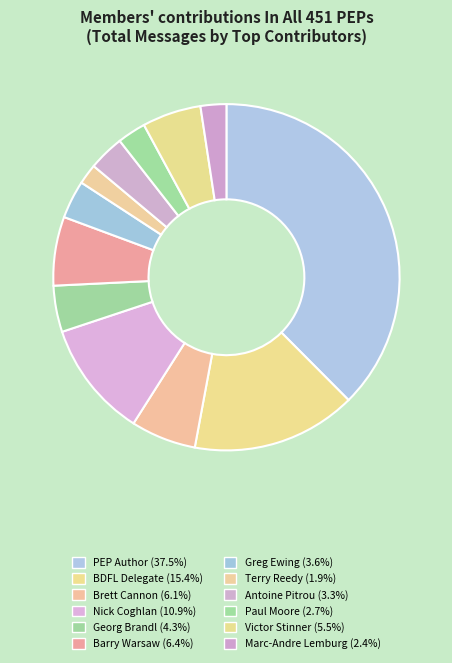

To the nearest percent, what portion does PEP Author represent?

38%